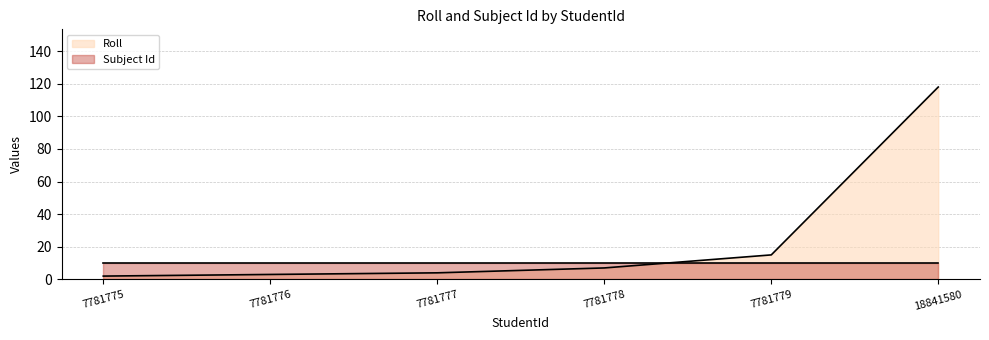

The chart shows a value of 2 at 7781777. True or false?

False